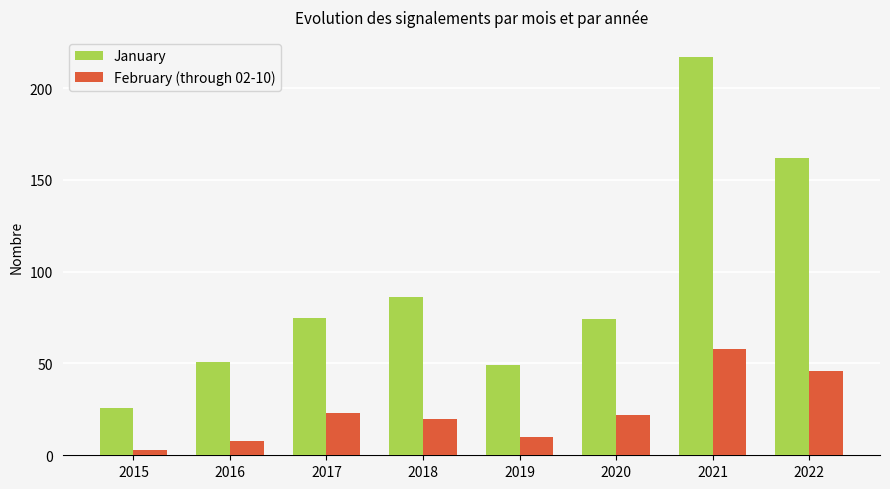

Which category has the lowest value across all series?

2015